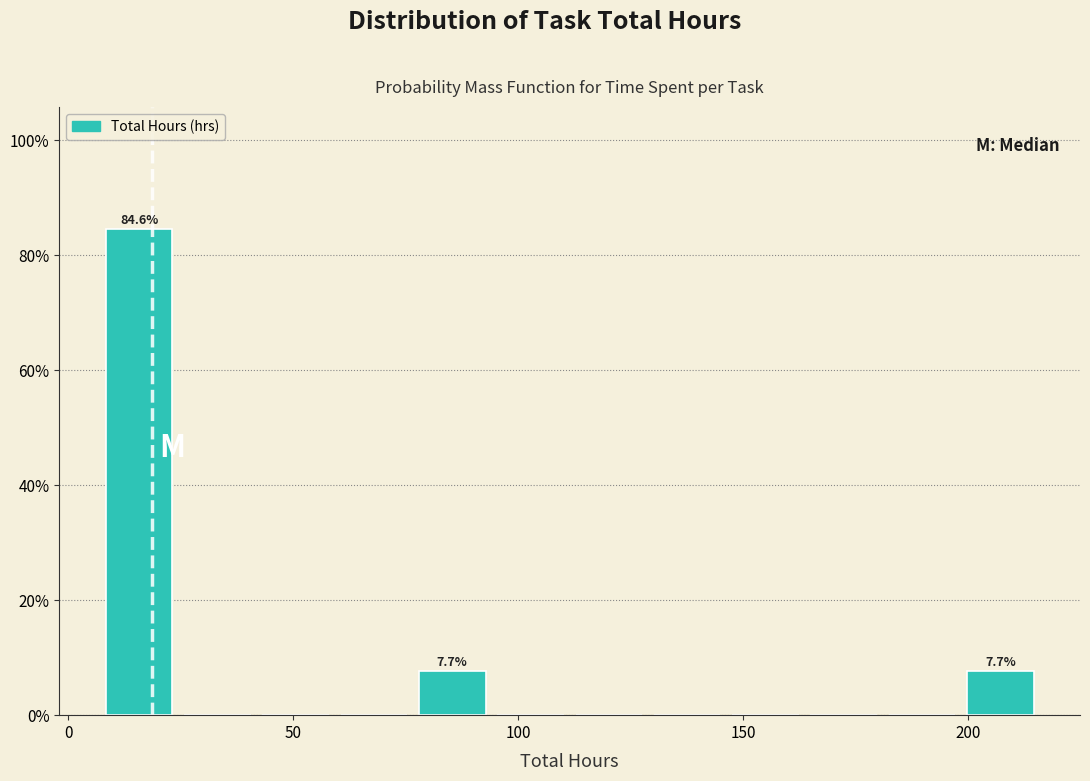

Around what value on the x-axis is the tallest bar? Give the approximate position of its centre, as read against the axis.

15